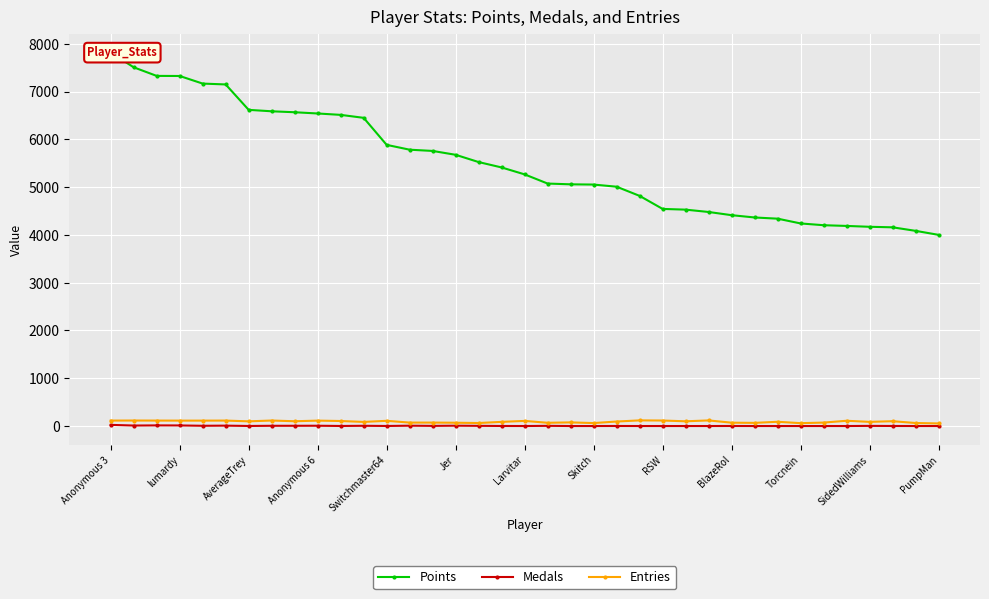

What is the label of the 1st point from the left?

Anonymous 3